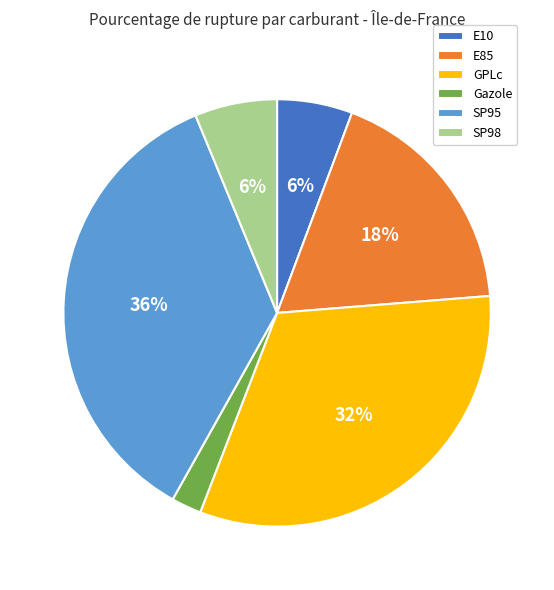

Which category has the biggest portion of the pie?

SP95